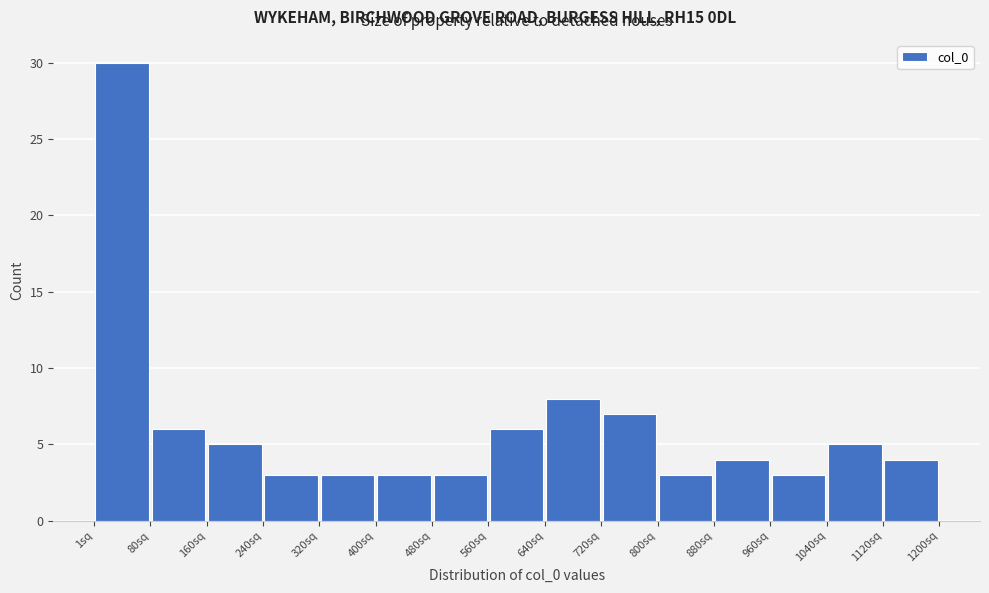

Over which range of the x-axis is the bar tallest?

0 to 80